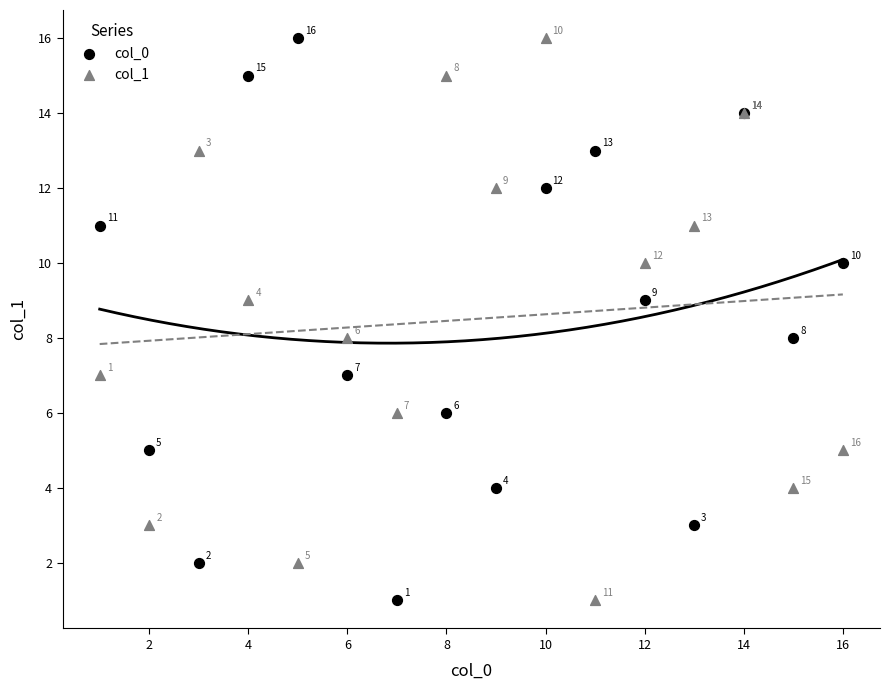

What are all the series names shown in the legend?

col_0, col_1